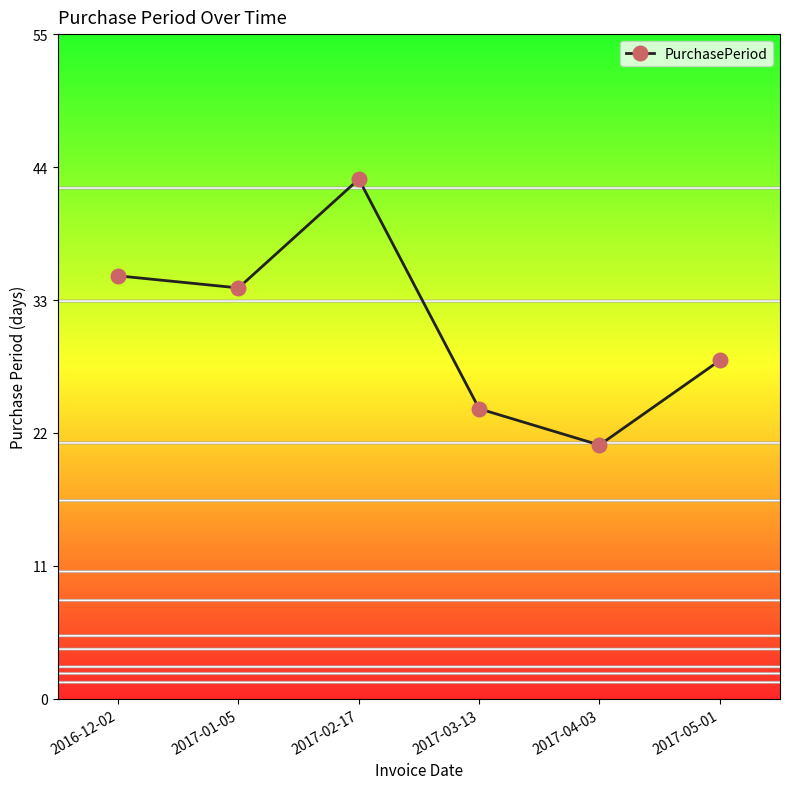

Where is the first local minimum?

2017-01-05